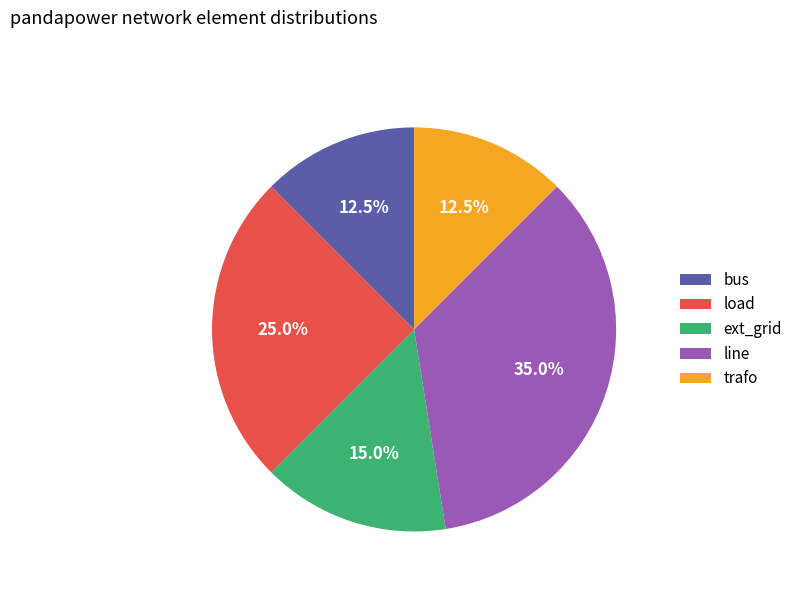

Is there a majority slice in this chart?

No